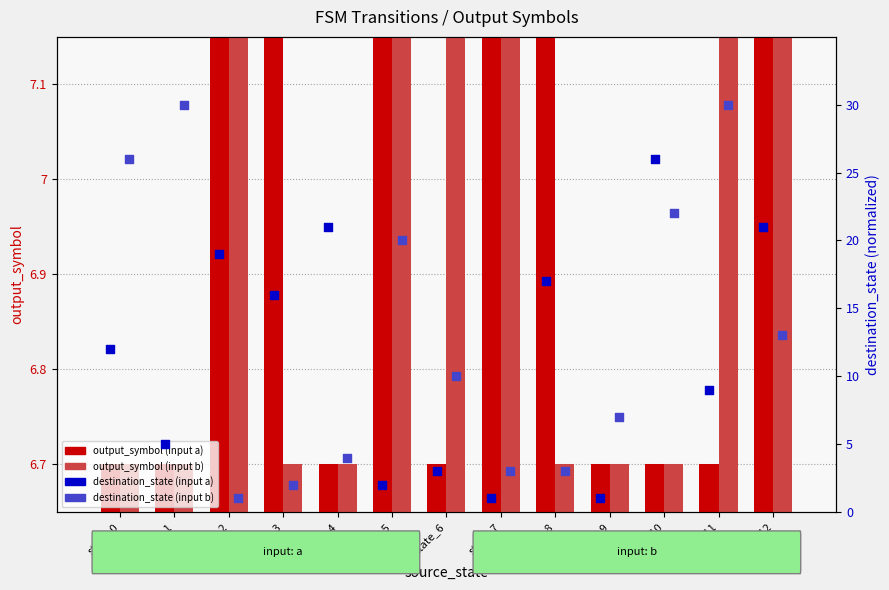

Which series contains the highest Y value?

destination_state (input b)